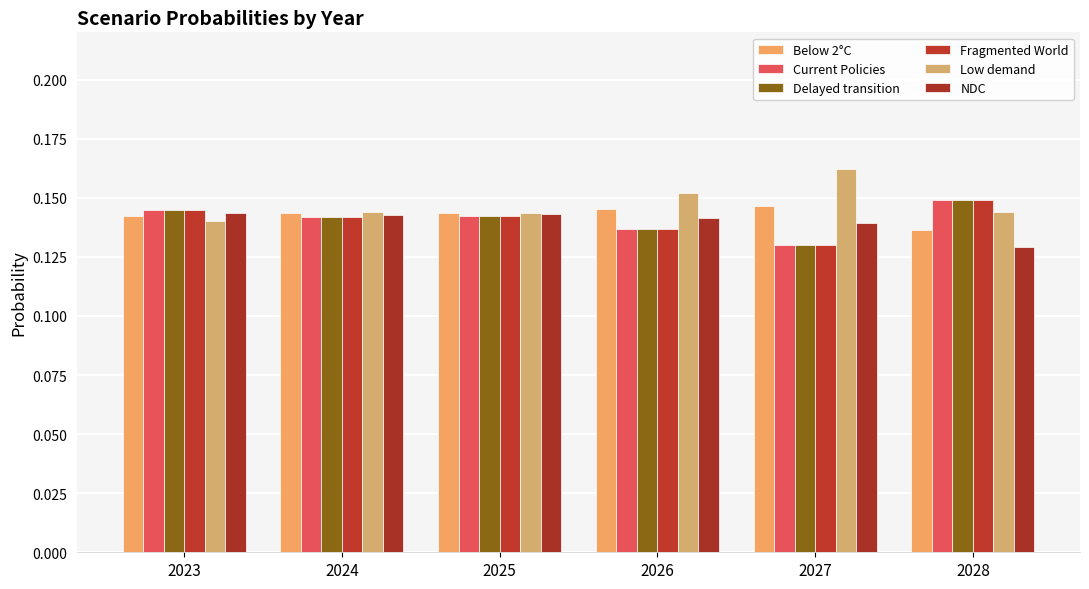

What are all the series names shown in the legend?

Below 2°C, Current Policies, Delayed transition, Fragmented World, Low demand, NDC